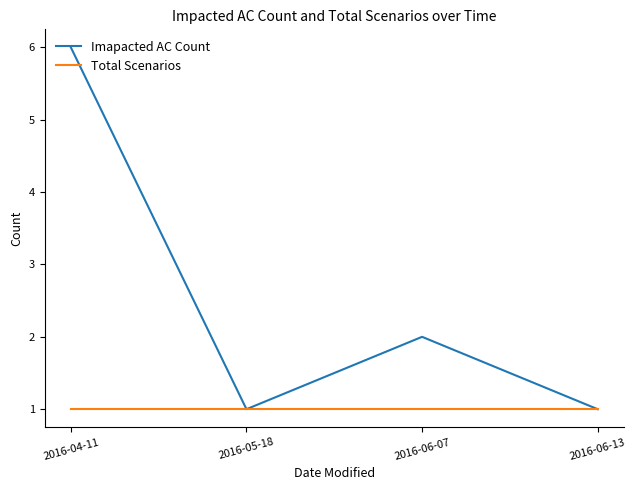

Rank the series by their maximum value, from lowest to highest.

Total Scenarios, Imapacted AC Count